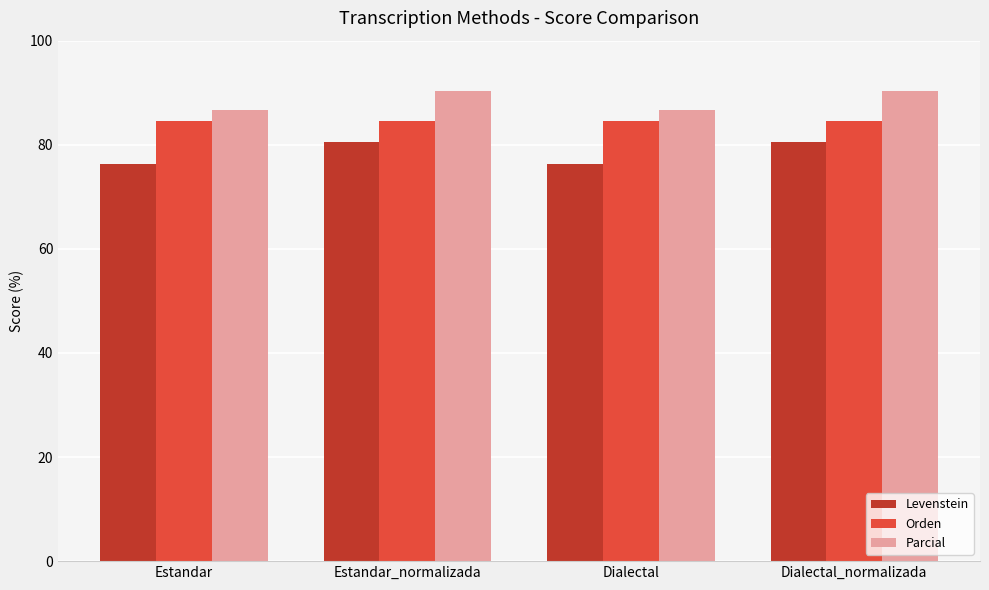

What is the difference between the Levenstein values at Estandar and Dialectal_normalizada?

4.3